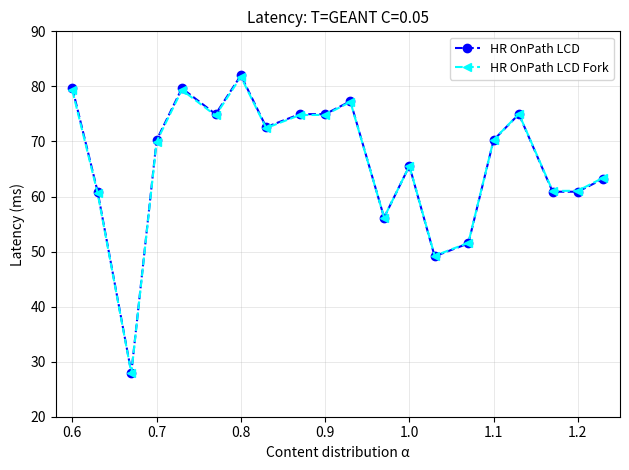

Which series has the largest range (max minus min)?

HR OnPath LCD